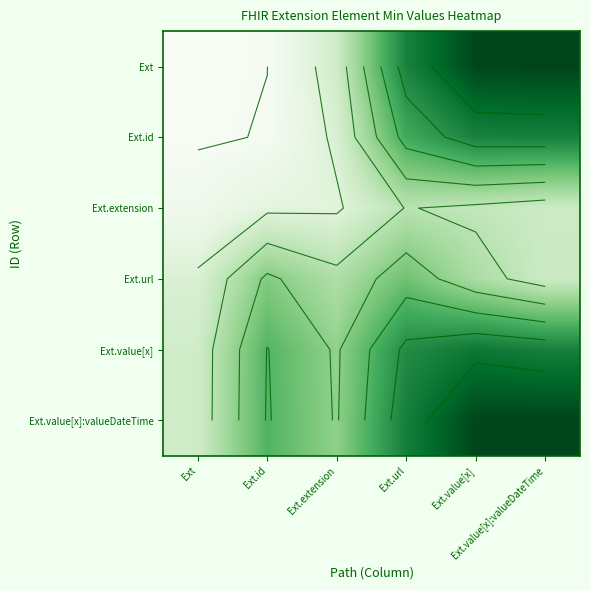

Count the number of categories in the chart.

6